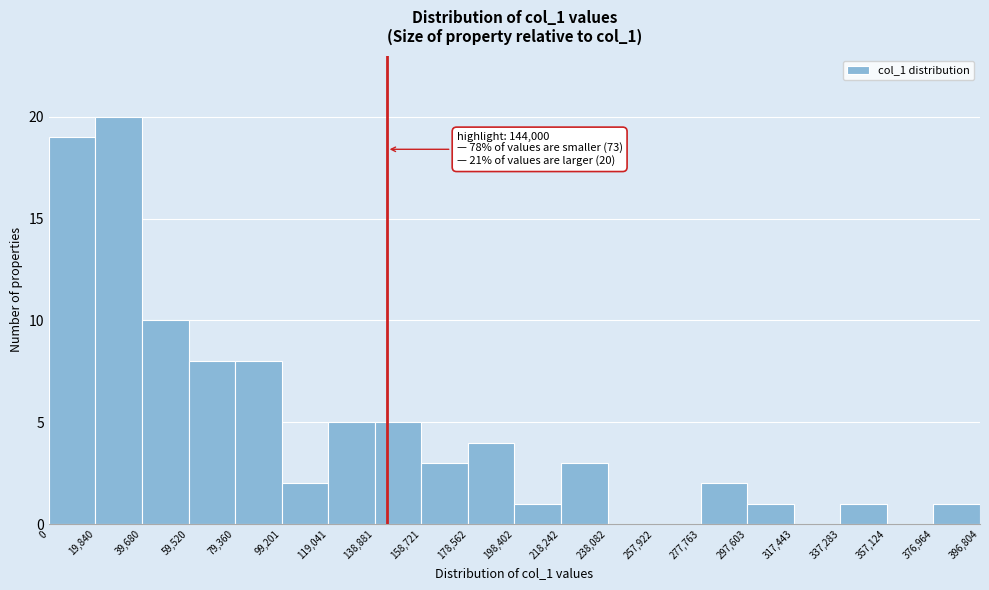

Over which range of the x-axis is the bar tallest?

19,840 to 39,680